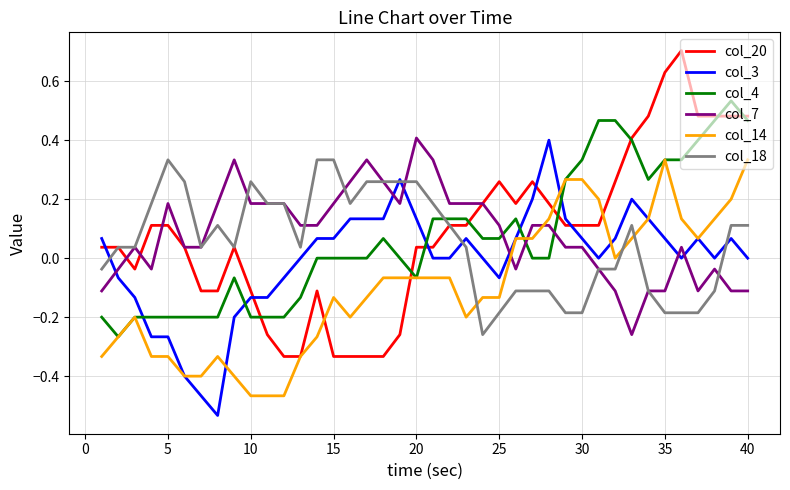

What is the highest value of the col_20 series?

0.7